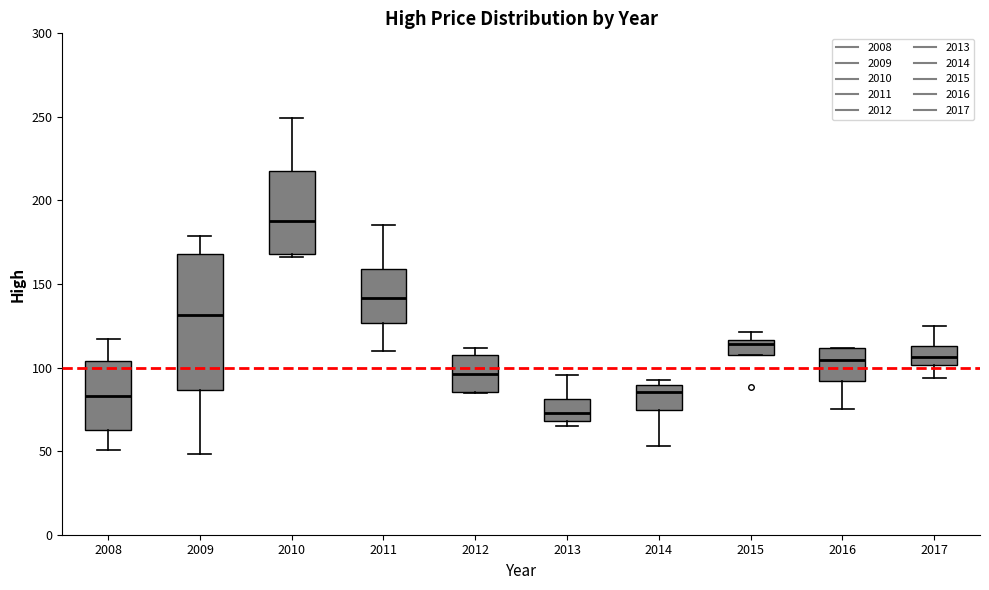

Reading left to right, read every box against the y-axis: the position of its median line, the range the box covers, and the ends of its whiskers. The values are not printed on the chart, so give them approximately, as read against the axis.

2008: median 85, box 60 to 105, whiskers 50 to 115
2009: median 130, box 85 to 170, whiskers 50 to 180
2010: median 190, box 170 to 220, whiskers 165 to 250
2011: median 140, box 125 to 160, whiskers 110 to 185
2012: median 95, box 85 to 110, whiskers 85 to 110 (just above the box's upper edge)
2013: median 75, box 70 to 80, whiskers 65 to 95
2014: median 85, box 75 to 90, whiskers 55 to 95
2015: median 115 (just below the box's upper edge), box 105 to 115, whiskers 105 to 120
2016: median 105, box 90 to 110, whiskers 75 to 110
2017: median 105, box 100 to 115, whiskers 95 to 125